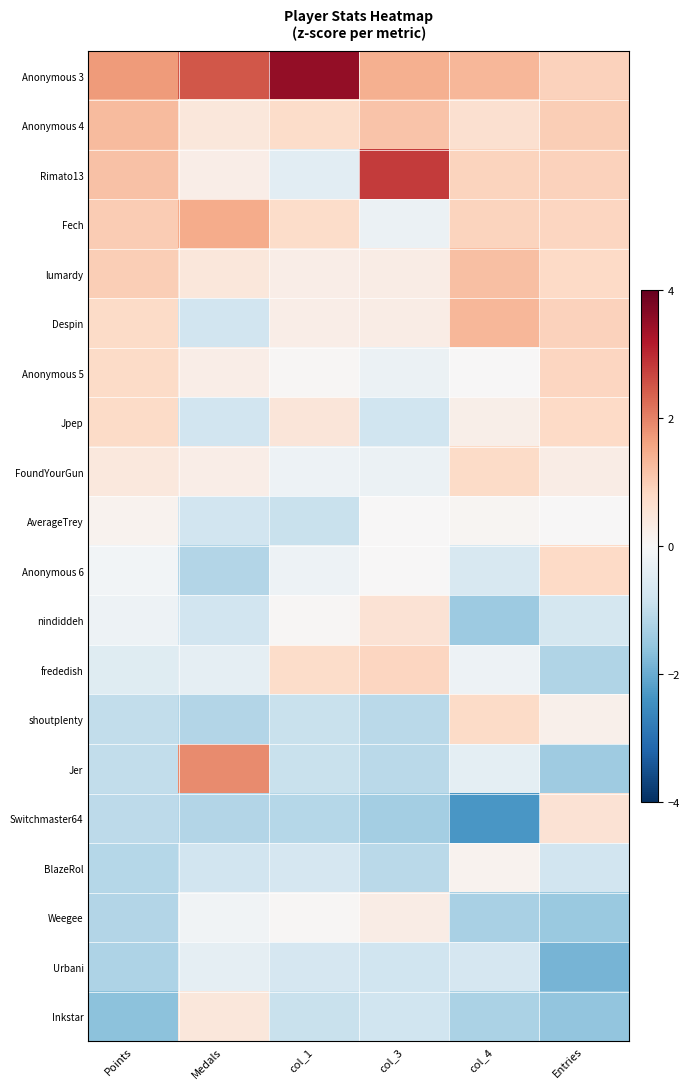

What is the maximum value shown in the chart?

3.5